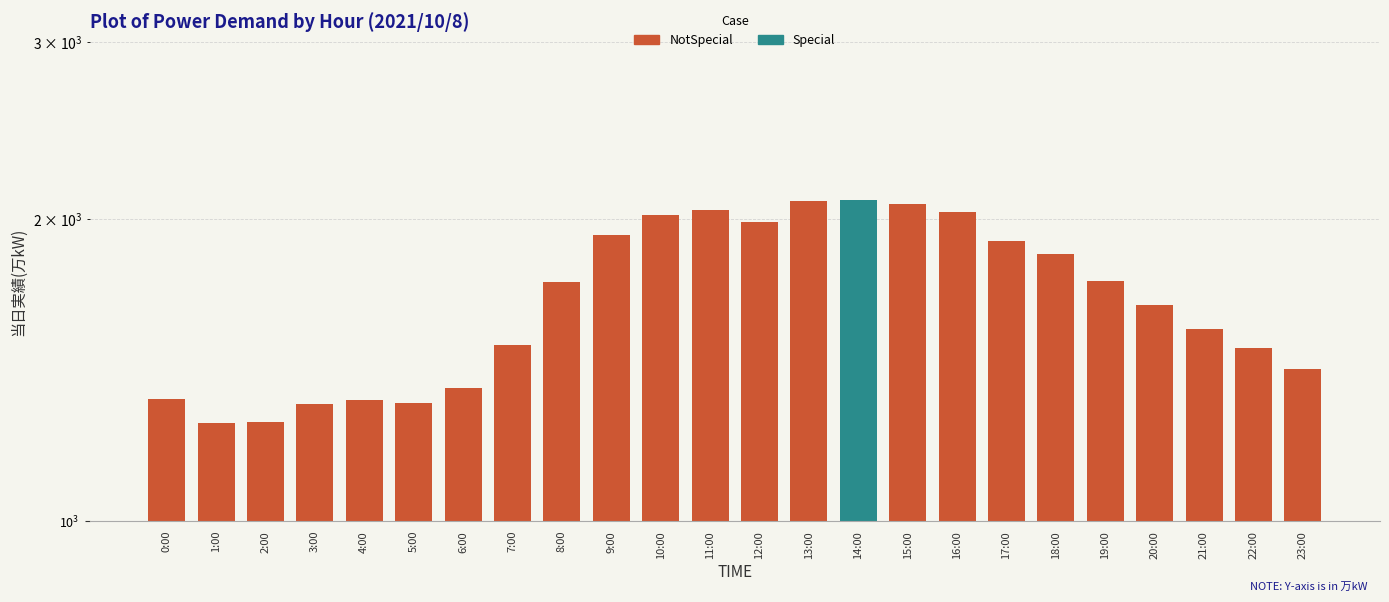

Which category has the lowest value across all series?

1:00